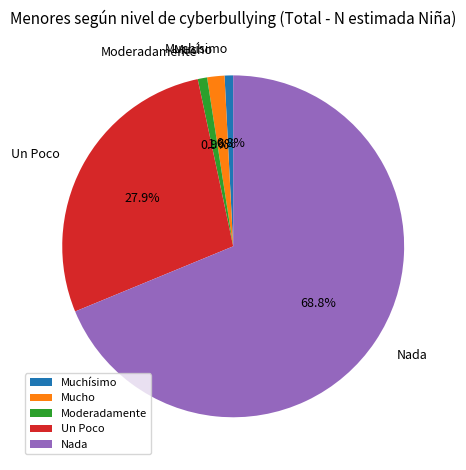

Which category has the biggest portion of the pie?

Nada